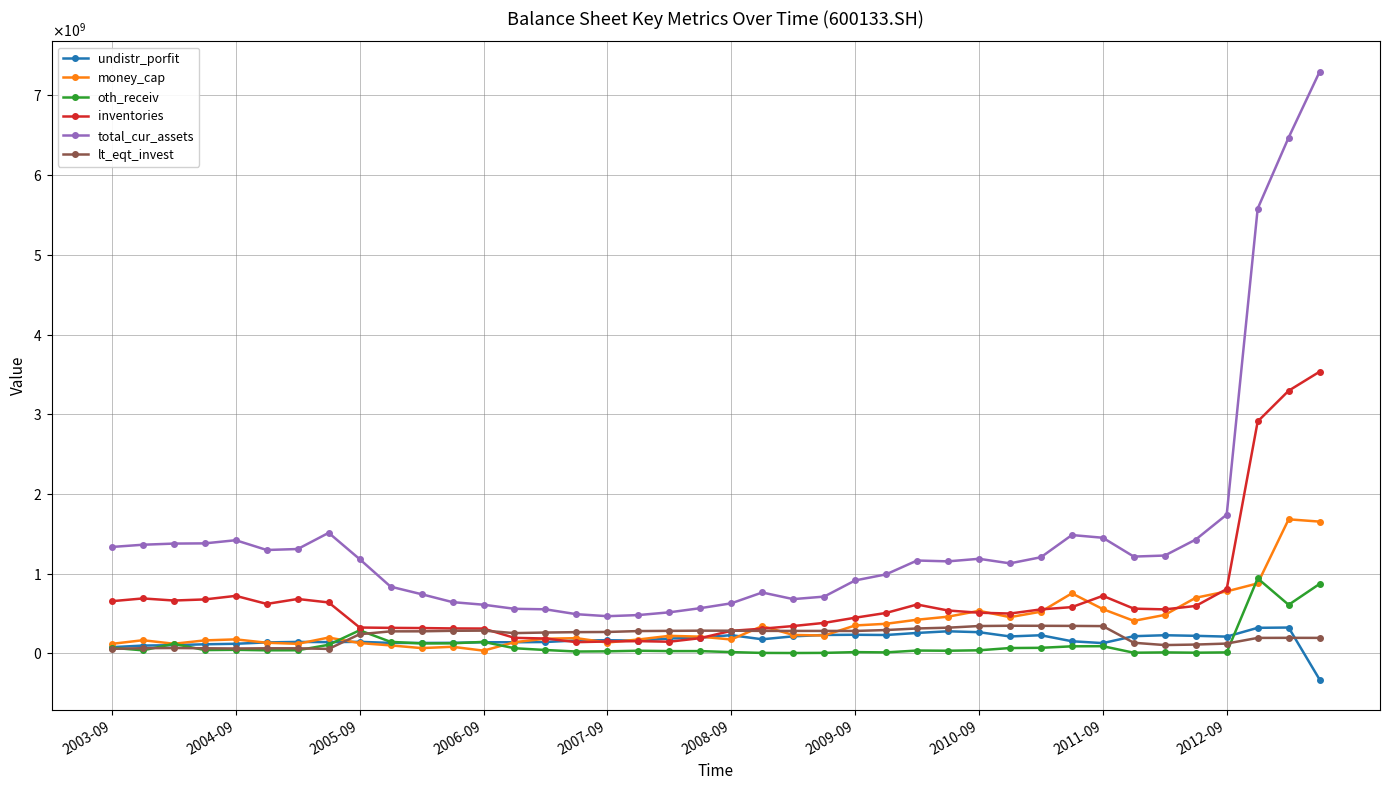

Does the chart have visible grid lines?

Yes